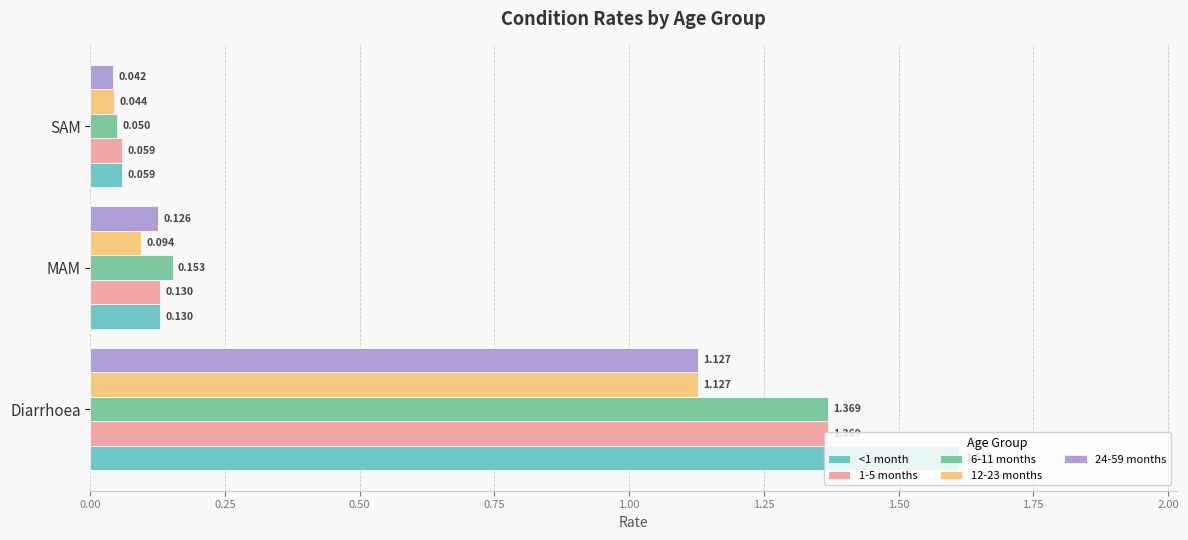

Rank the categories by 12-23 months value from highest to lowest.

Diarrhoea, MAM, SAM